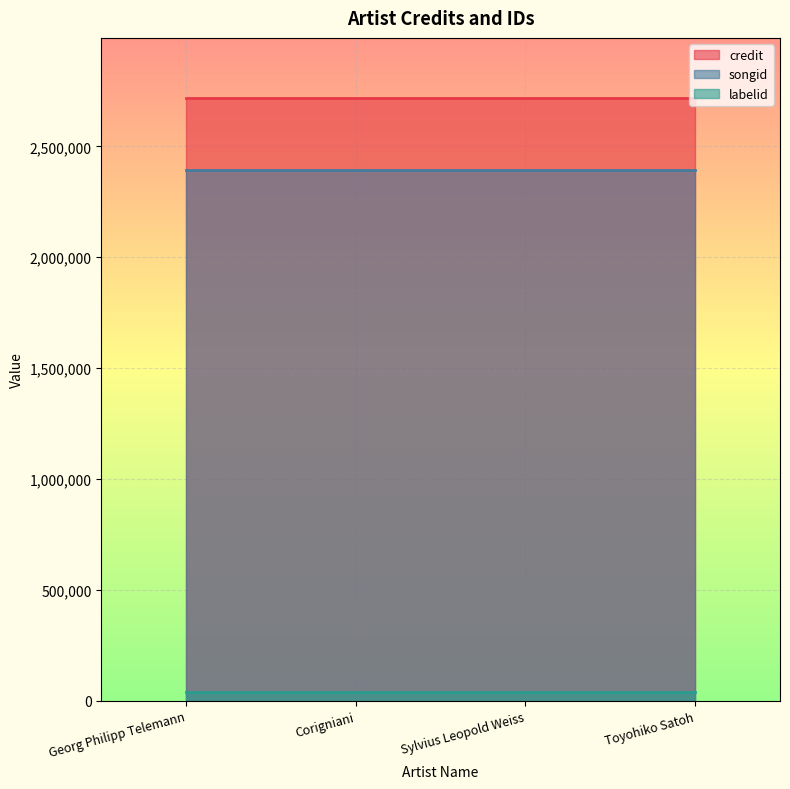

Reading left to right, what are all the values shown in this chart?

credit: Georg Philipp Telemann=2717439	Corigniani=2717439	Sylvius Leopold Weiss=2717439	Toyohiko Satoh=2717439
songid: Georg Philipp Telemann=2395732	Corigniani=2395732	Sylvius Leopold Weiss=2395732	Toyohiko Satoh=2395732
labelid: Georg Philipp Telemann=39116	Corigniani=39116	Sylvius Leopold Weiss=39116	Toyohiko Satoh=39116